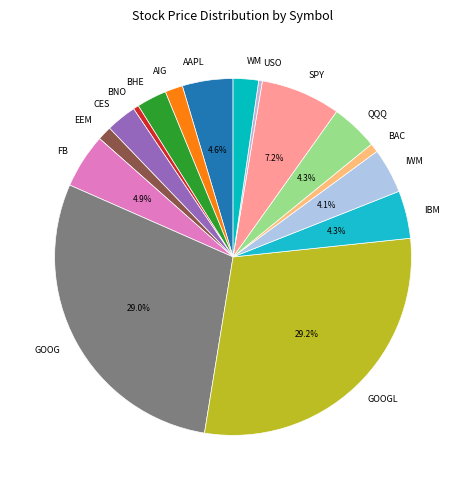

How many slices are in this pie chart?

16